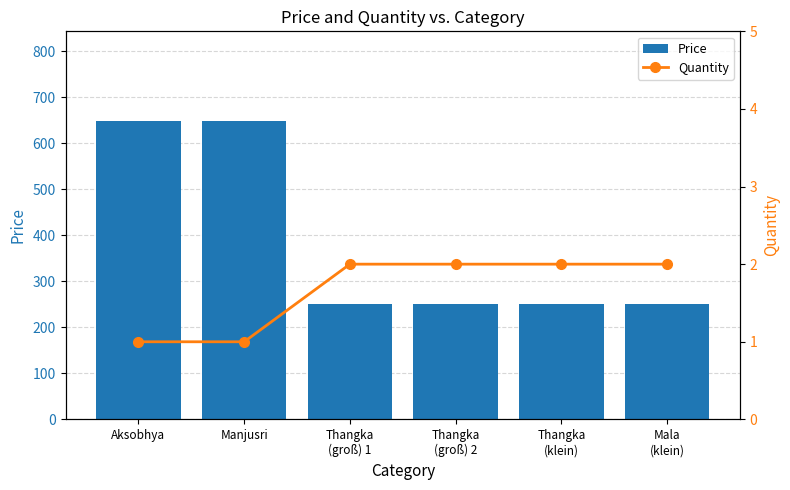

Which series has the largest total across all categories?

Price